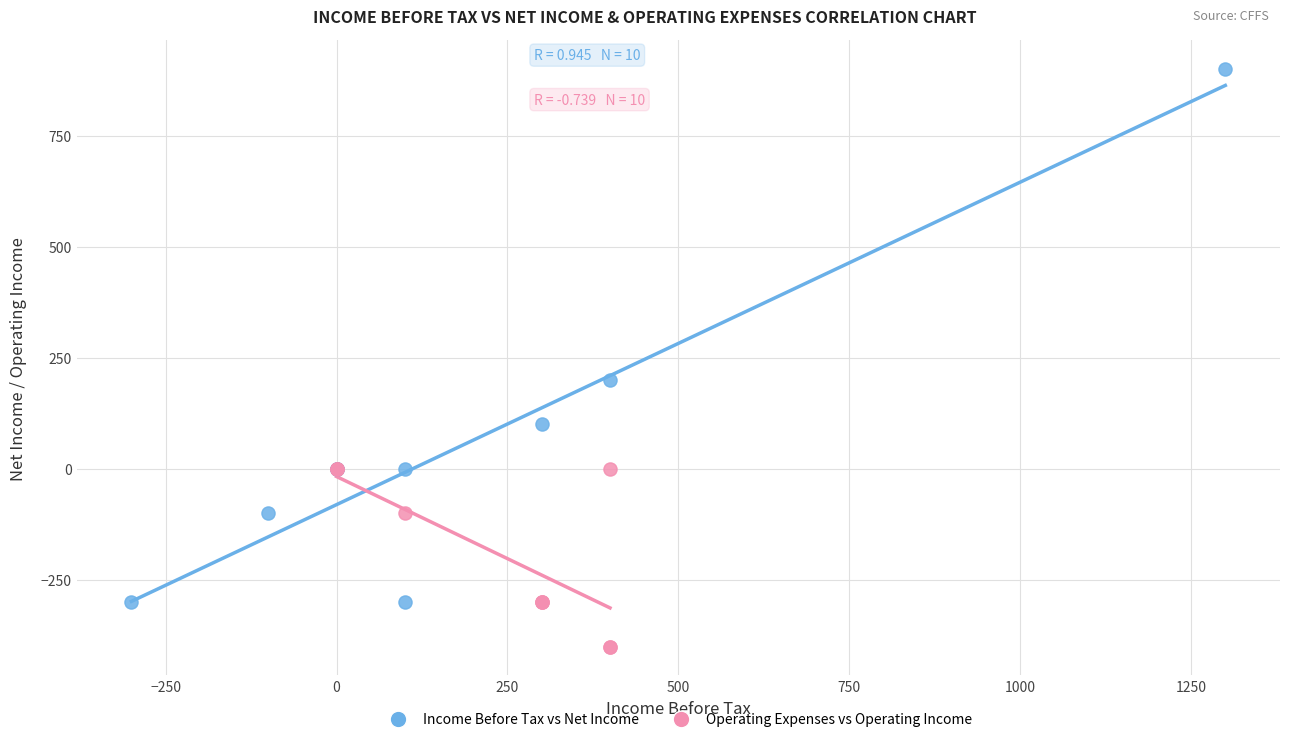

What are all the series names shown in the legend?

Income Before Tax vs Net Income, Operating Expenses vs Operating Income